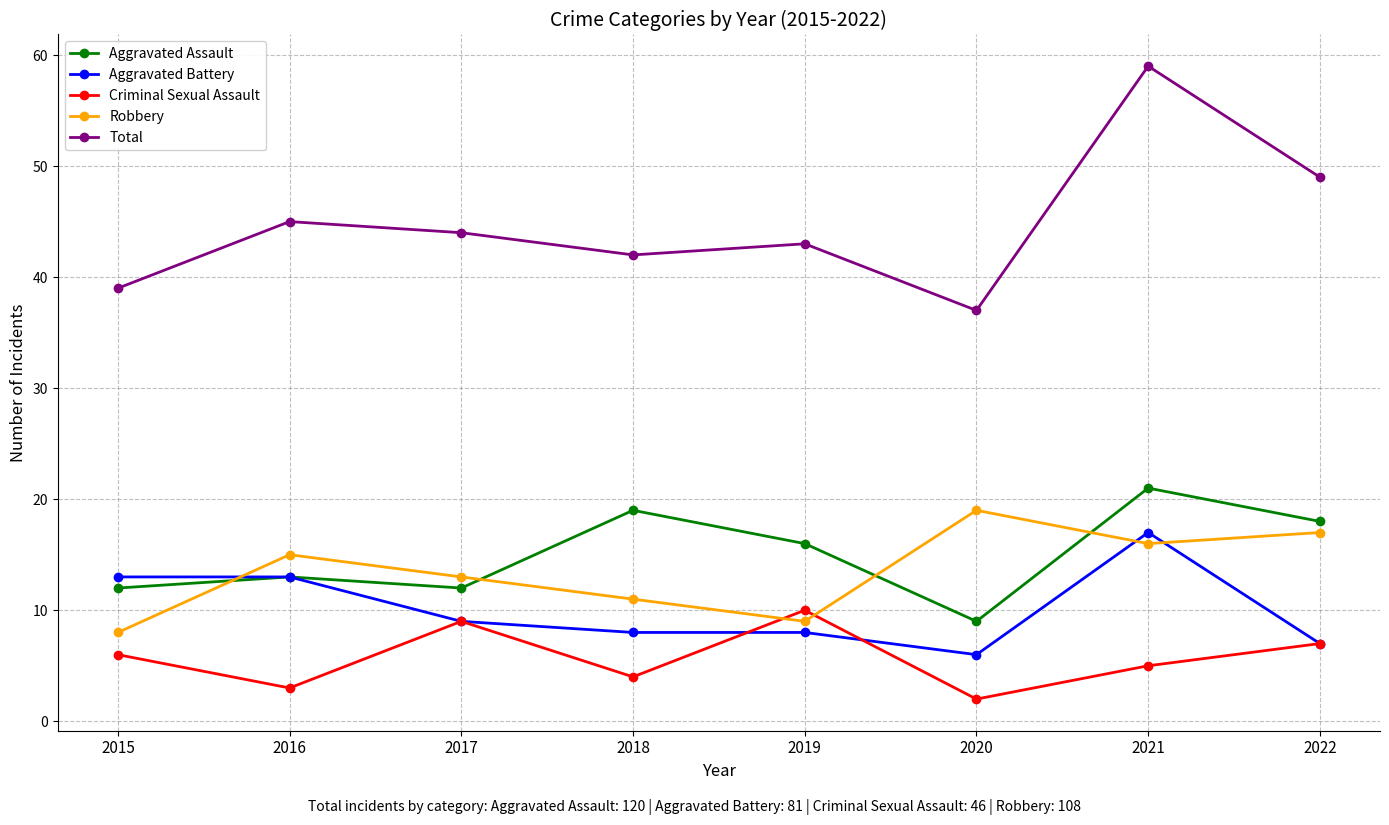

How many lines are shown in the chart?

5